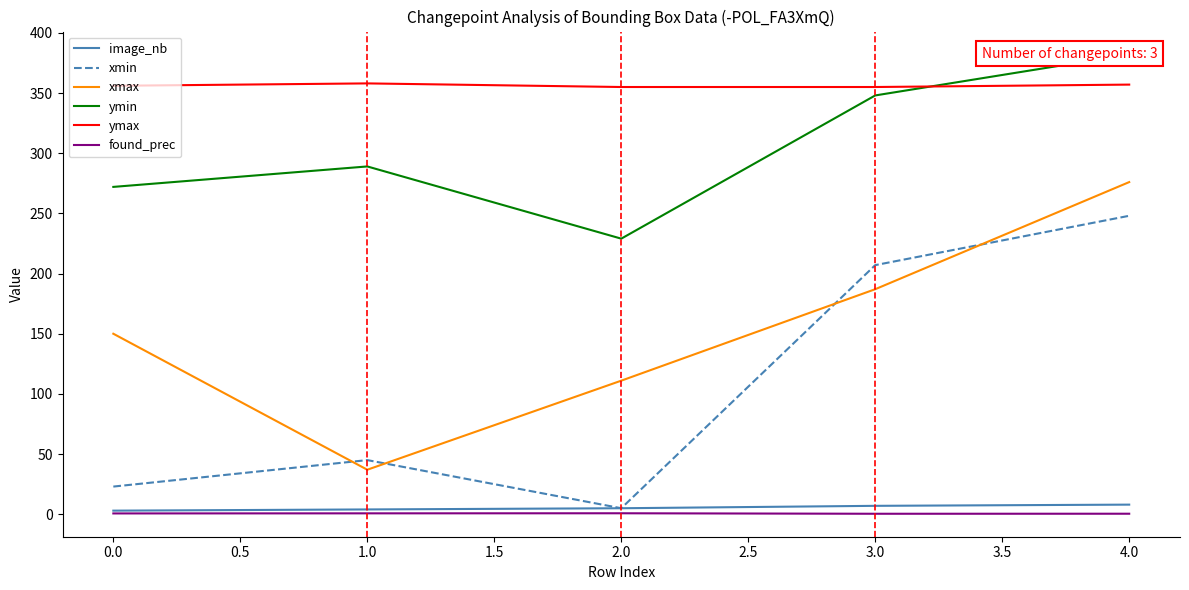

True or false: xmax and ymin intersect in this chart.

False